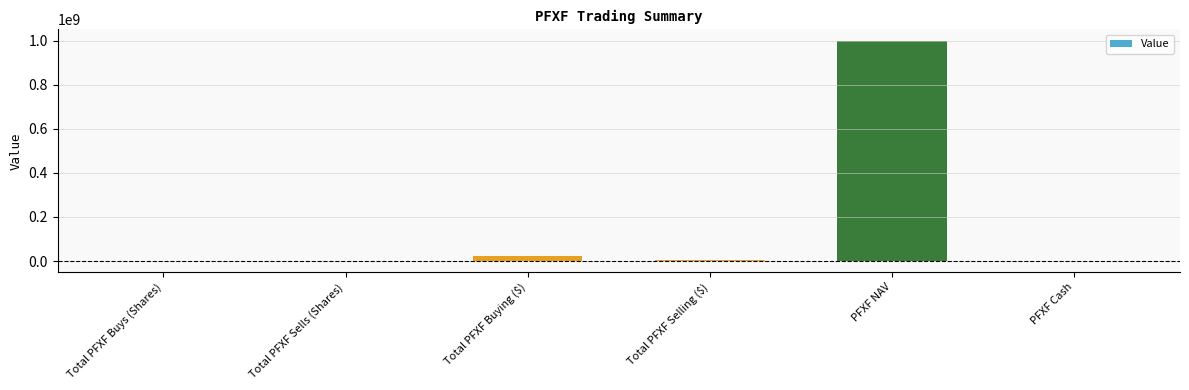

What is the maximum value shown in the chart?

1000000000.0